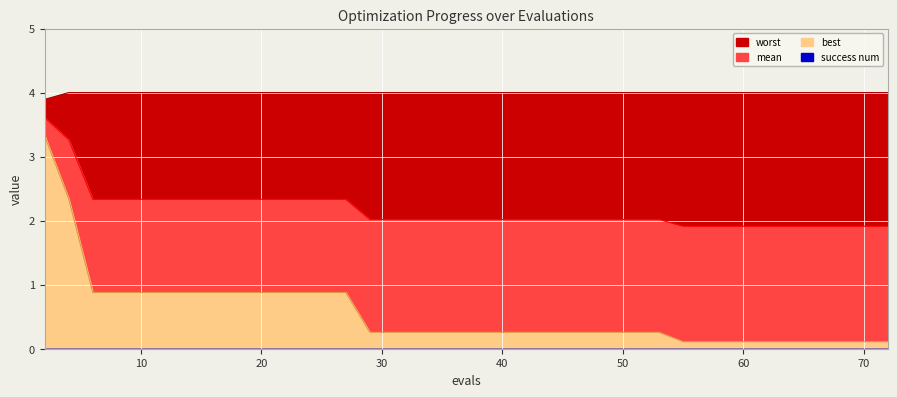

Does the chart display data point markers on the line(s)?

No